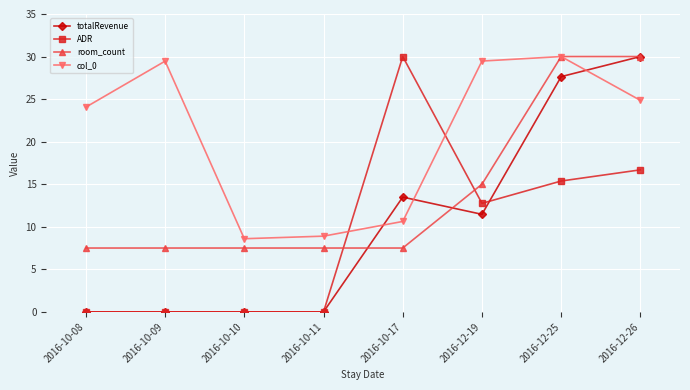

The value of ADR at 2016-10-10 is 13.9. True or false?

False